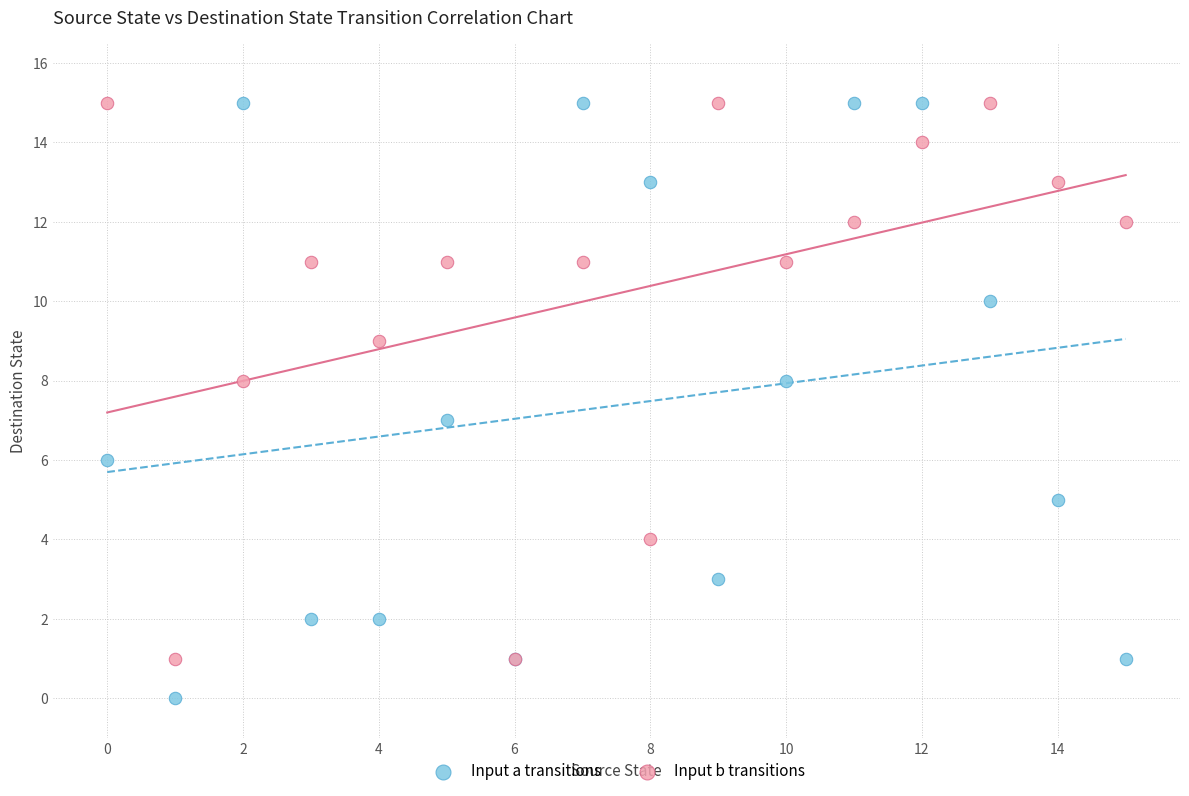

Which series has the largest Y range (max minus min)?

Input a transitions